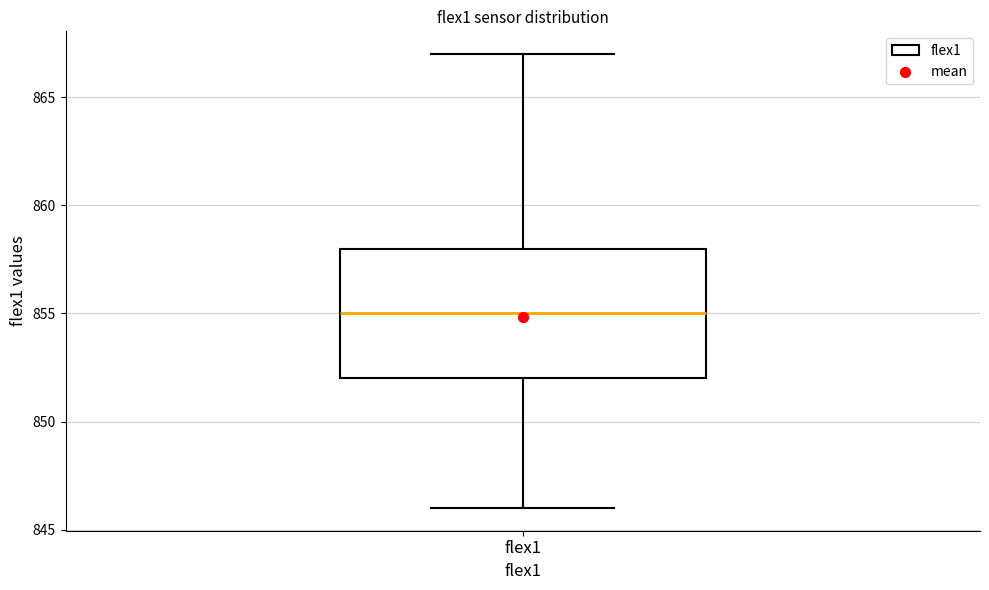

Read this box plot against the y-axis: the position of the median line, the range covered by the box, and the ends of both whiskers. The values are not printed on the chart, so give them approximately, as read against the axis.

median 855, box 852 to 858, whiskers 846 to 867